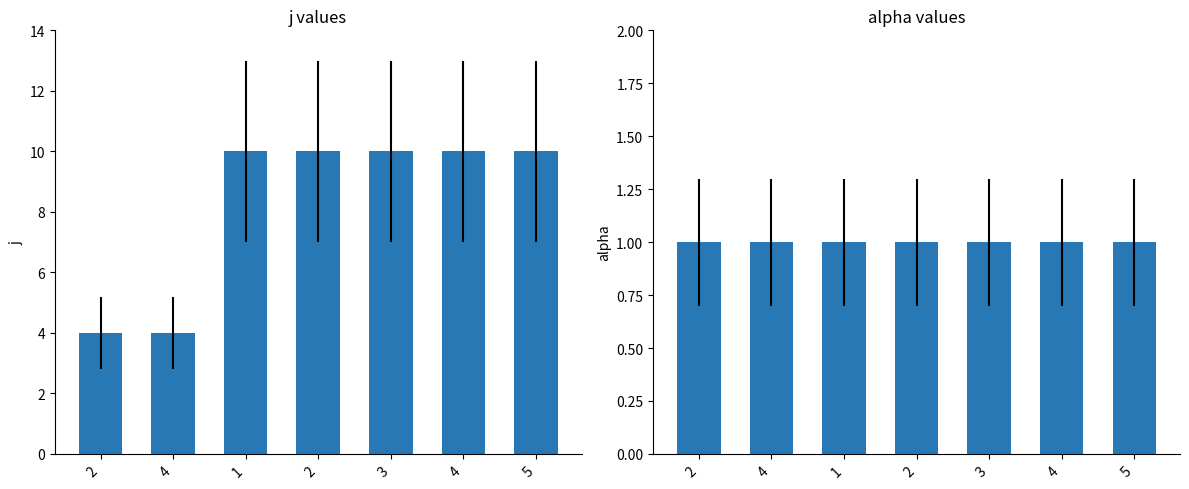

Rank the series by their average value, from highest to lowest.

j, alpha